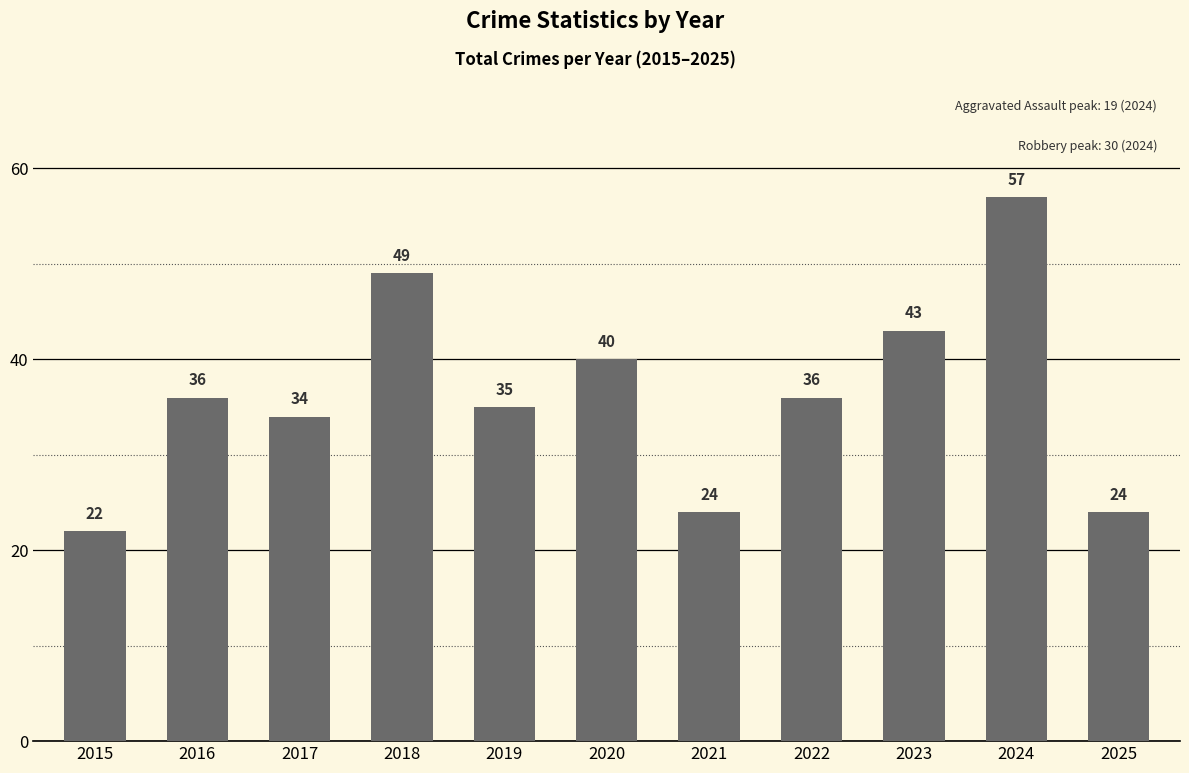

What is the value of the 6th bar from the left?

40